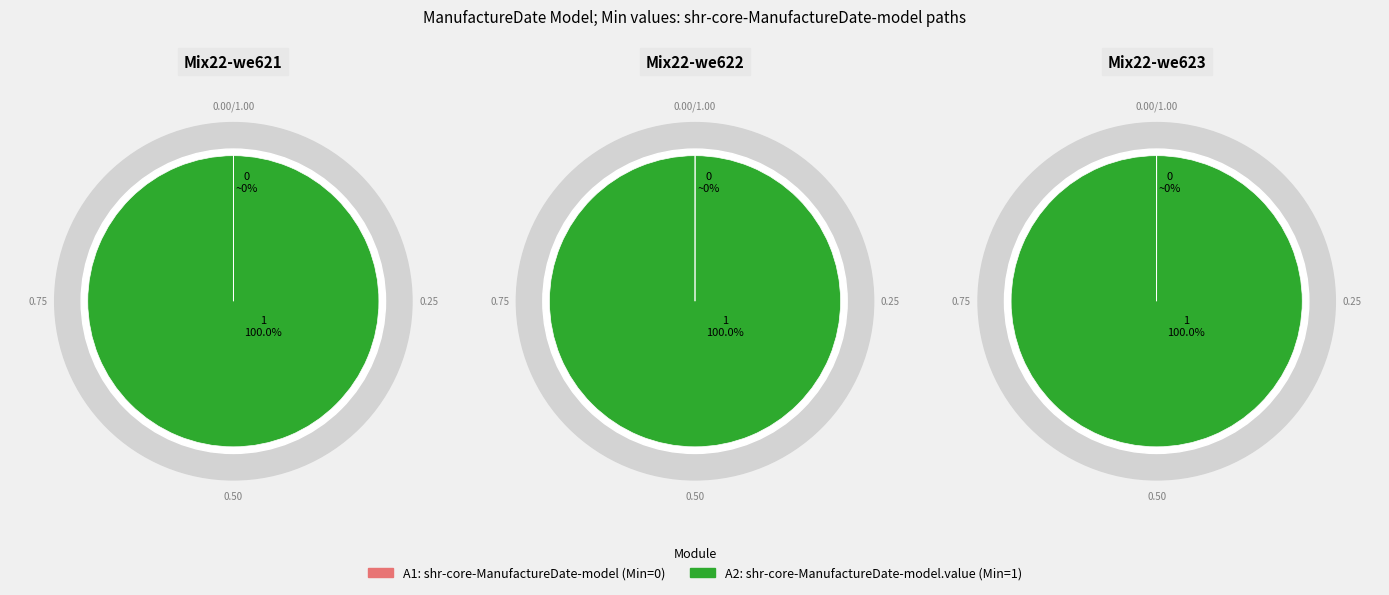

To the nearest percent, what is the average slice percentage?

50%